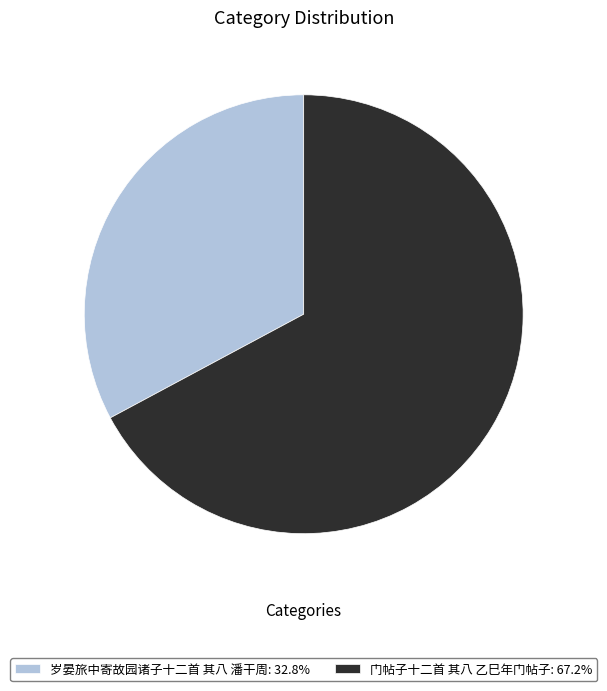

Approximately how many times larger is the value at 门帖子十二首 其八 乙巳年门帖子: 67.2% compared to 岁晏旅中寄故园诸子十二首 其八 潘干周: 32.8%?

2.0